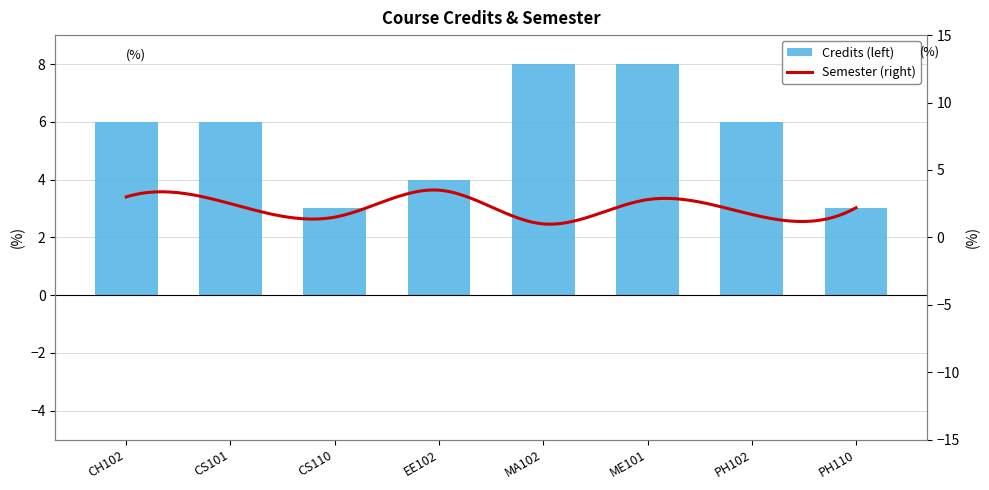

What is the average value?

6